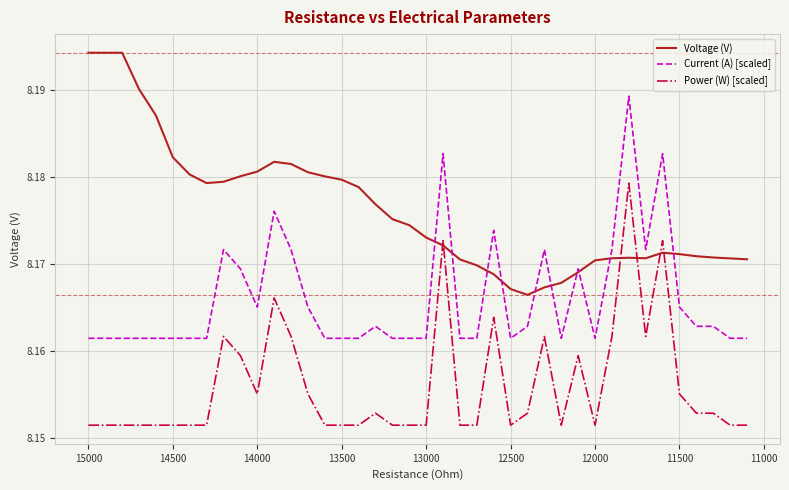

Is the value of Current (A) [scaled] at 37 greater than the value of Voltage (V) at 34?

No